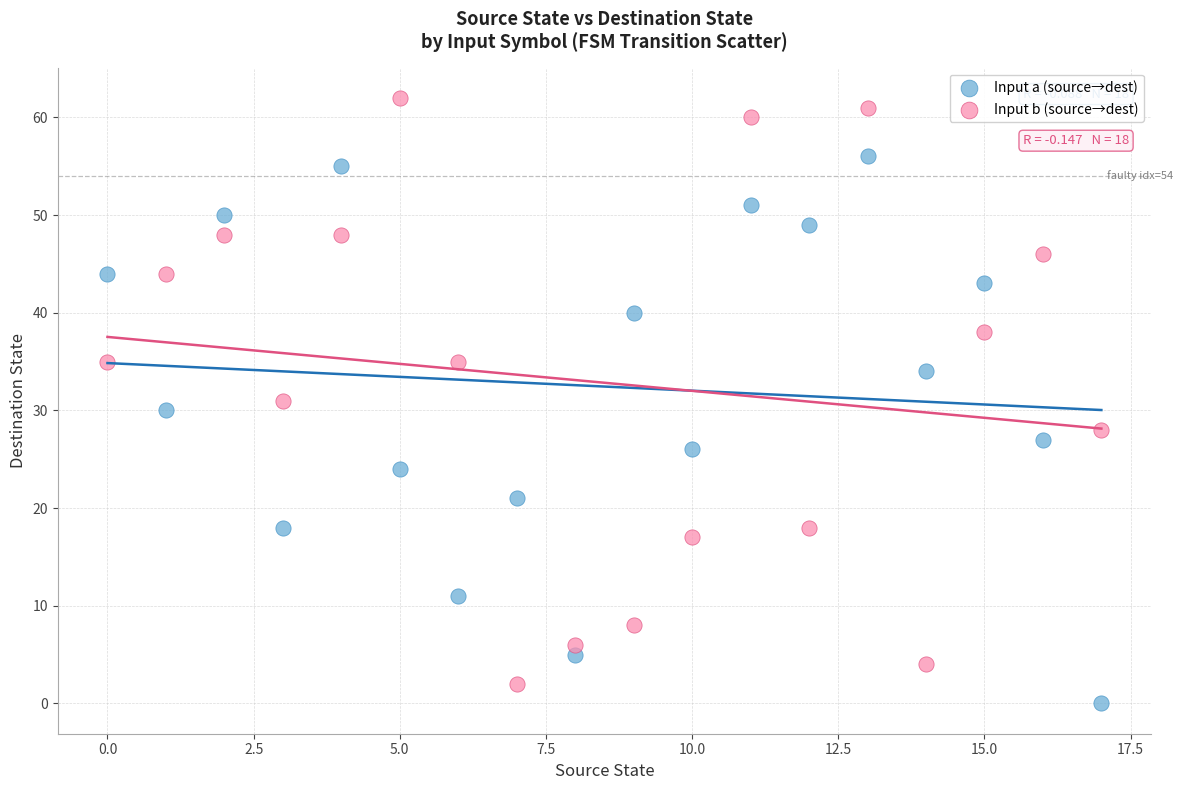

Which series contains the lowest Y value?

Input a (source→dest)